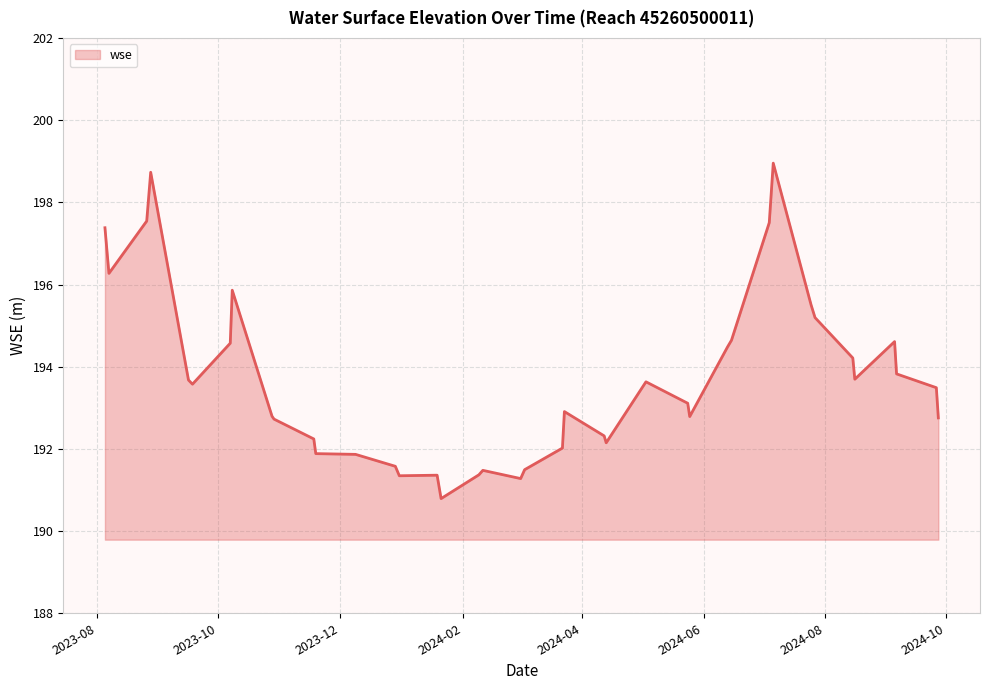

What is the maximum value shown in the chart?

199.0